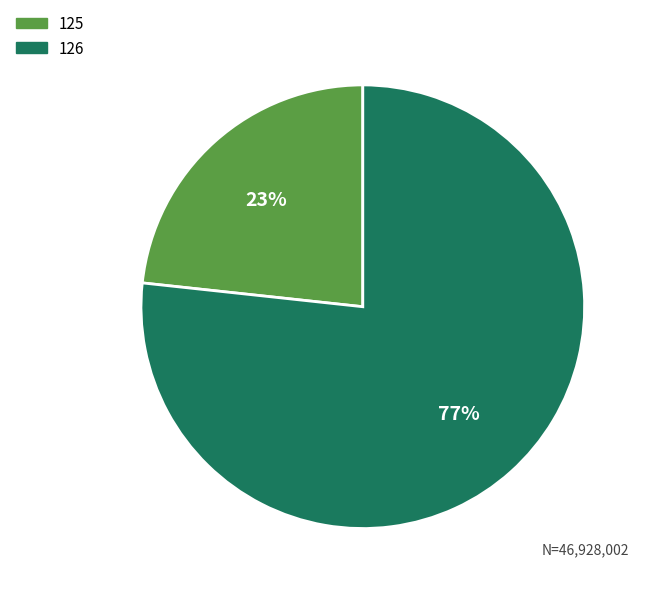

The 125 slice represents 32% of the pie. True or false?

False